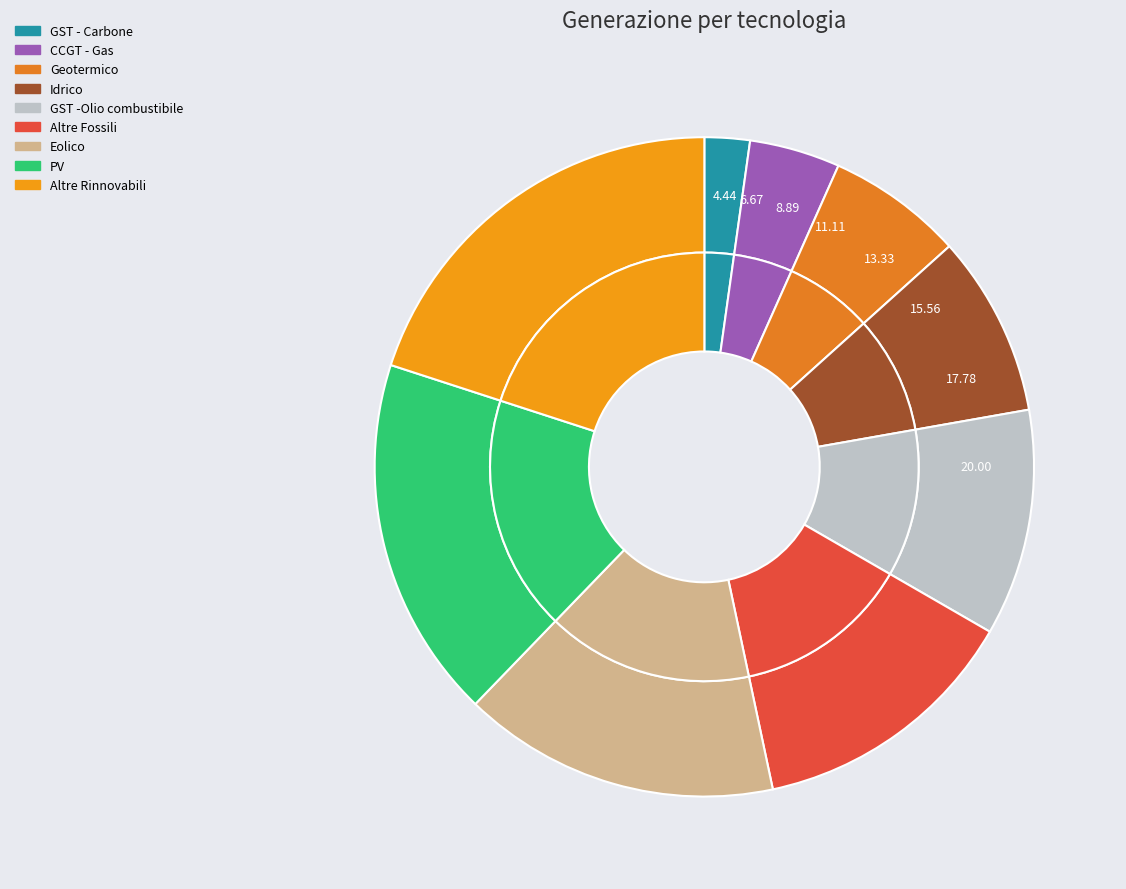

Do CCGT - Gas and PV together represent more than half of the pie?

No